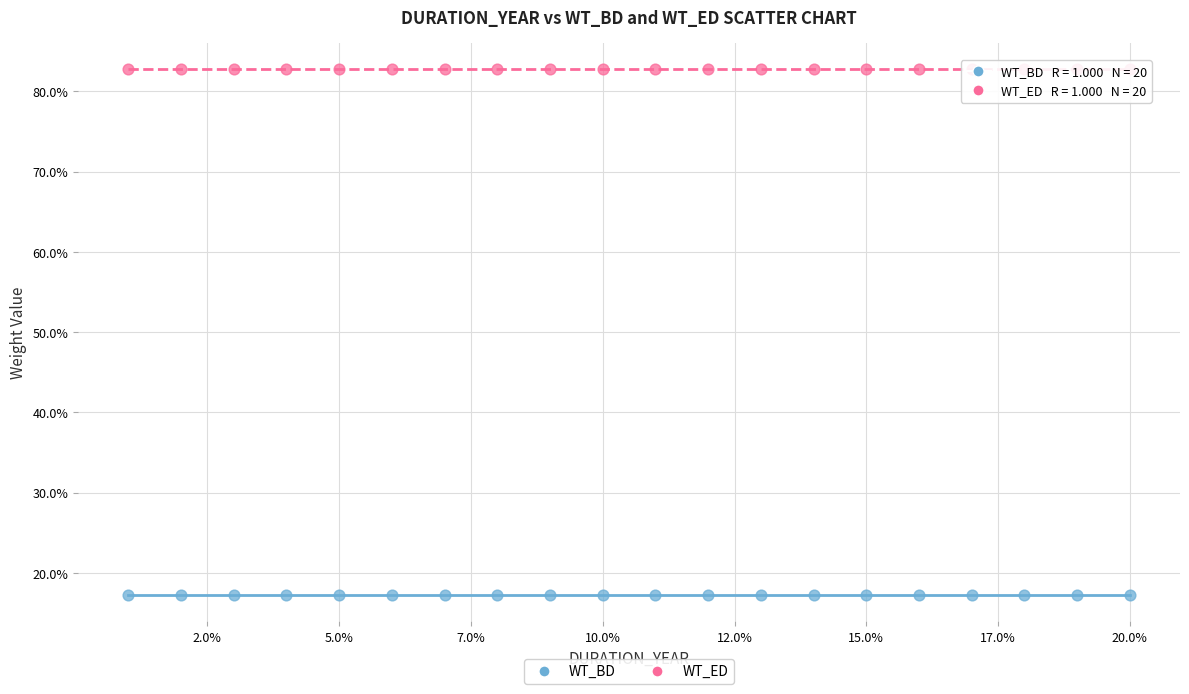

What are all the series names shown in the legend?

WT_BD, WT_ED